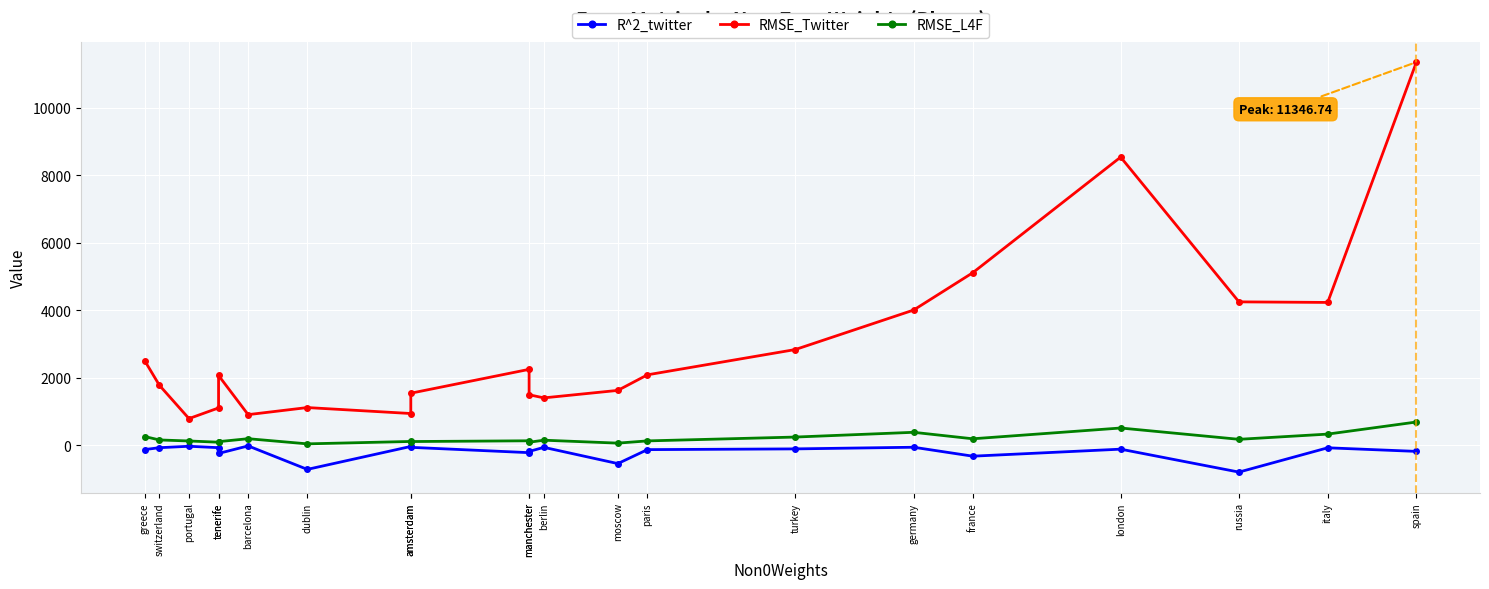

Which category has the highest value in the R^2_twitter series?

barcelona